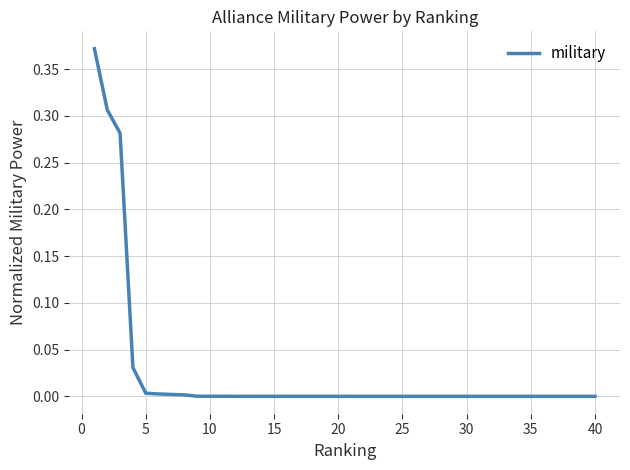

The chart shows a value of 0.0 at 20. True or false?

True